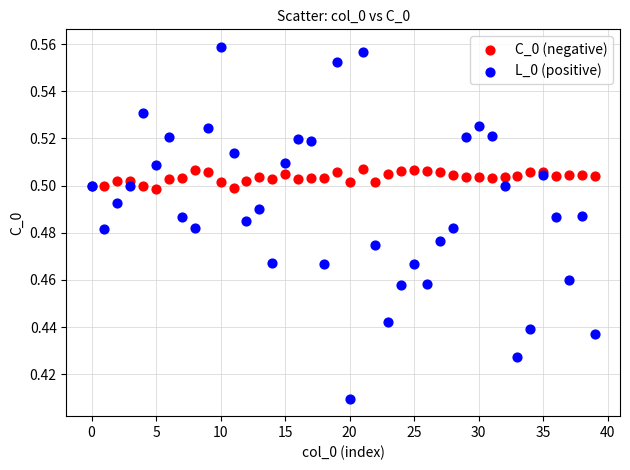

What are all the series names shown in the legend?

C_0 (negative), L_0 (positive)